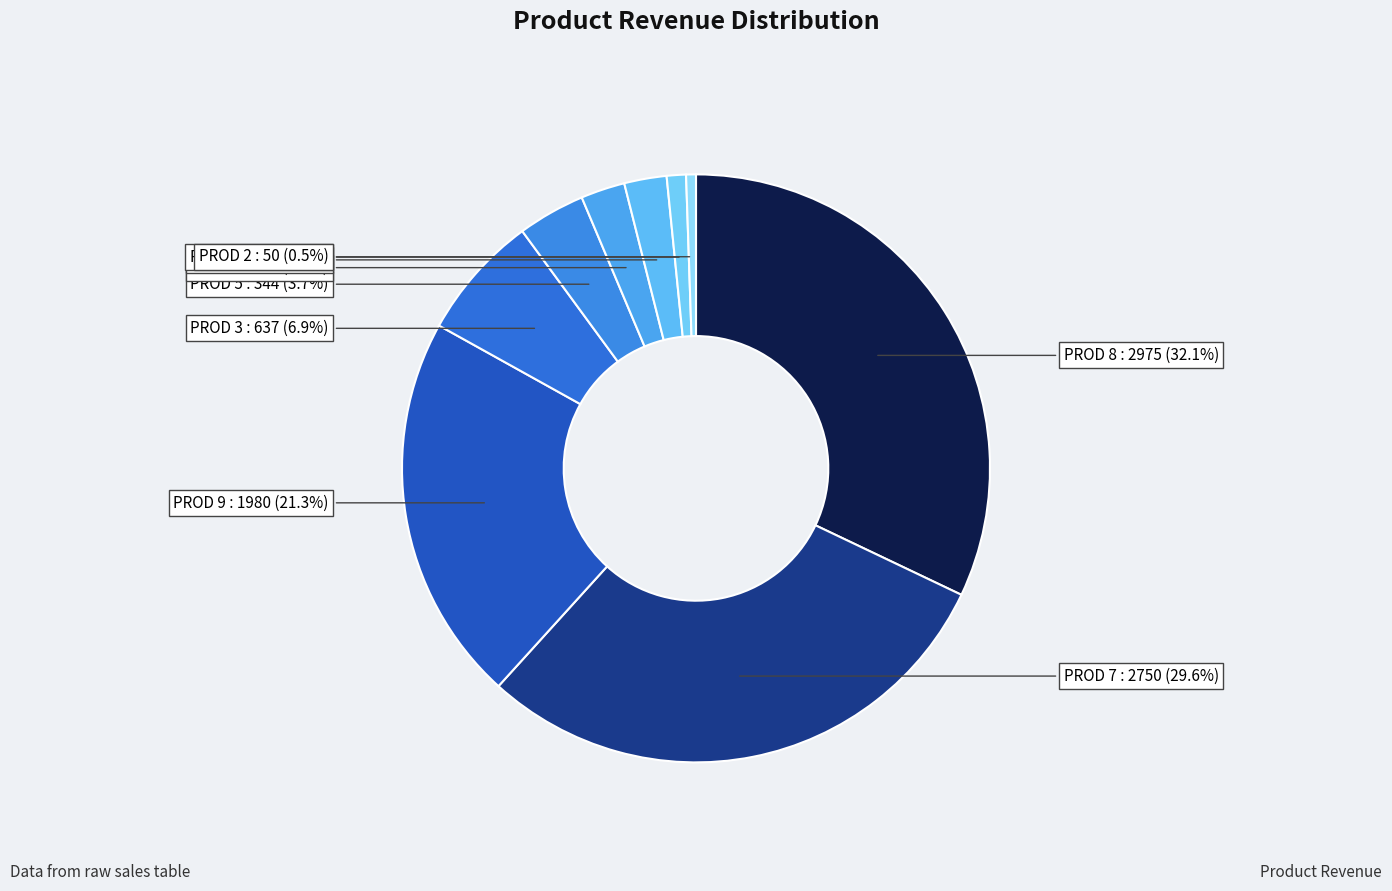

Count the number of slices in the pie.

9